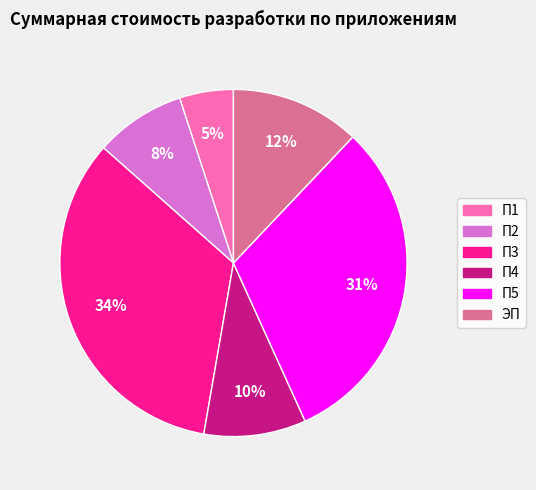

To the nearest percent, what portion does П1 represent?

5%